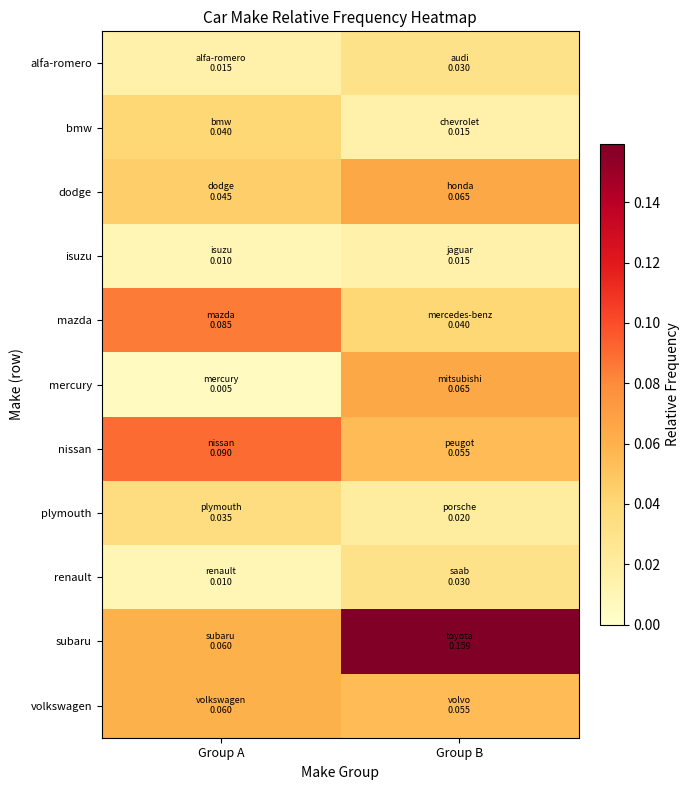

Reading left to right, transcribe all the data shown in this chart.

alfa-romero: Group A=0.0	Group B=0.0
bmw: Group A=0.0	Group B=0.0
dodge: Group A=0.0	Group B=0.1
isuzu: Group A=0.0	Group B=0.0
mazda: Group A=0.1	Group B=0.0
mercury: Group A=0.0	Group B=0.1
nissan: Group A=0.1	Group B=0.1
plymouth: Group A=0.0	Group B=0.0
renault: Group A=0.0	Group B=0.0
subaru: Group A=0.1	Group B=0.2
volkswagen: Group A=0.1	Group B=0.1